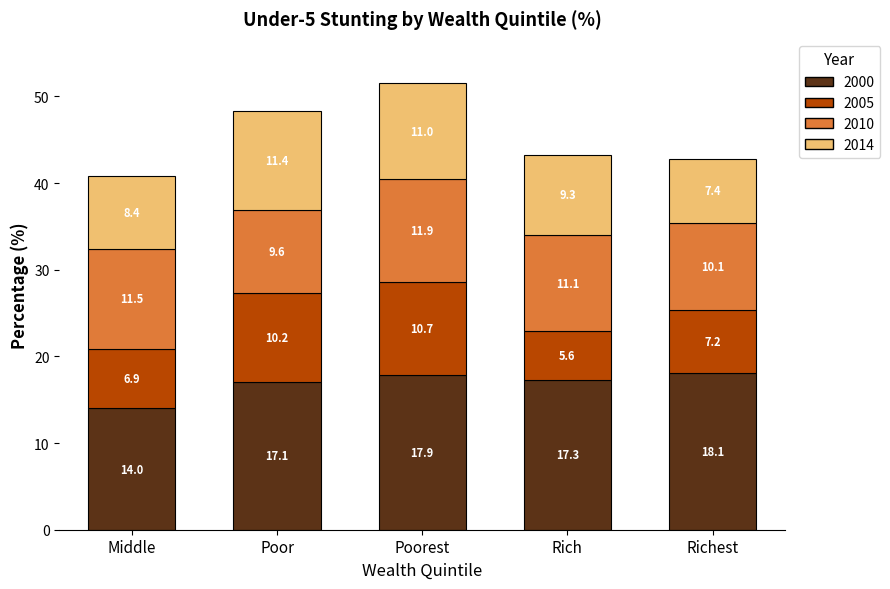

Does the chart contain any negative values?

No